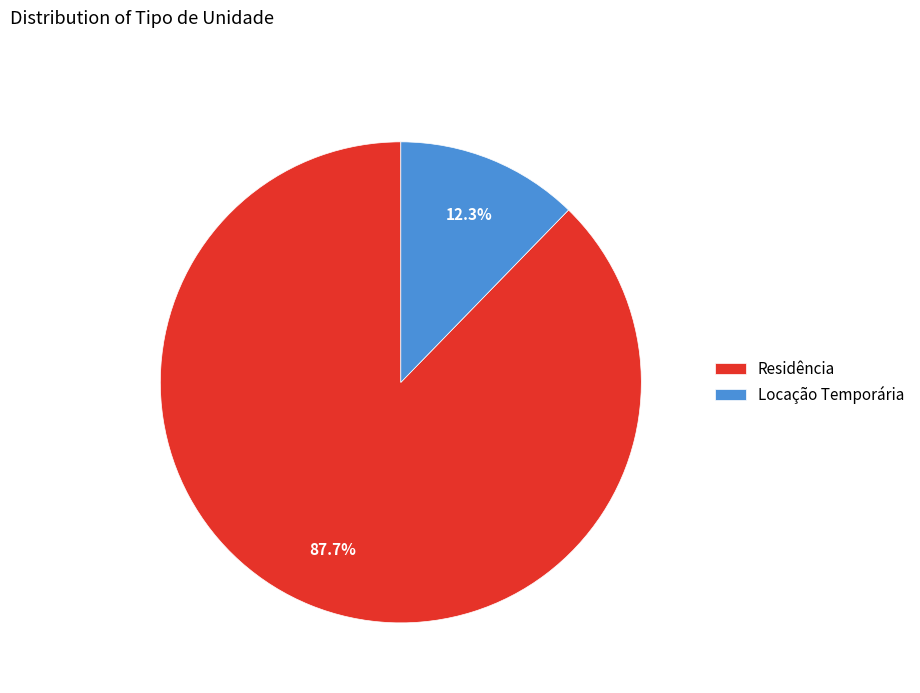

To the nearest percent, what is the average slice percentage?

50%